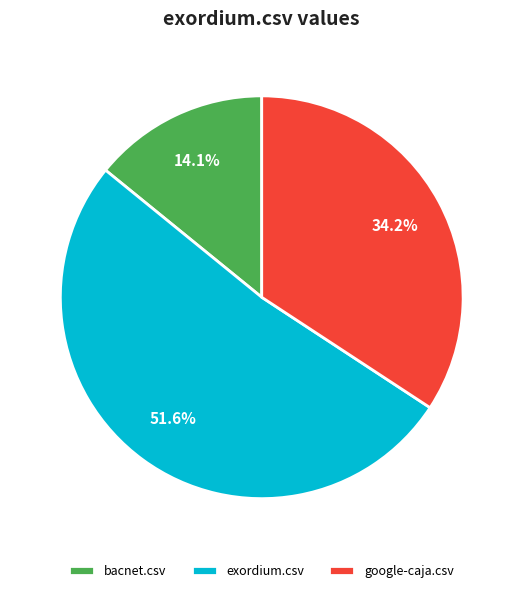

Count the number of slices in the pie.

3